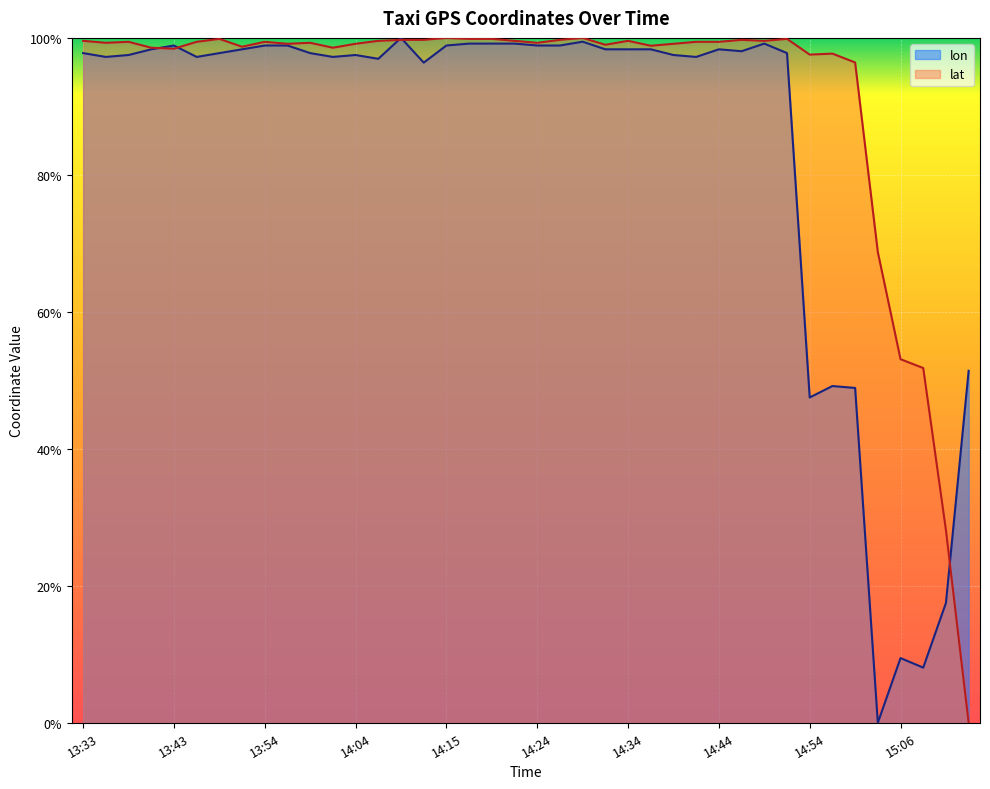

The lon series shows 1.0 at 13:40. True or false?

True